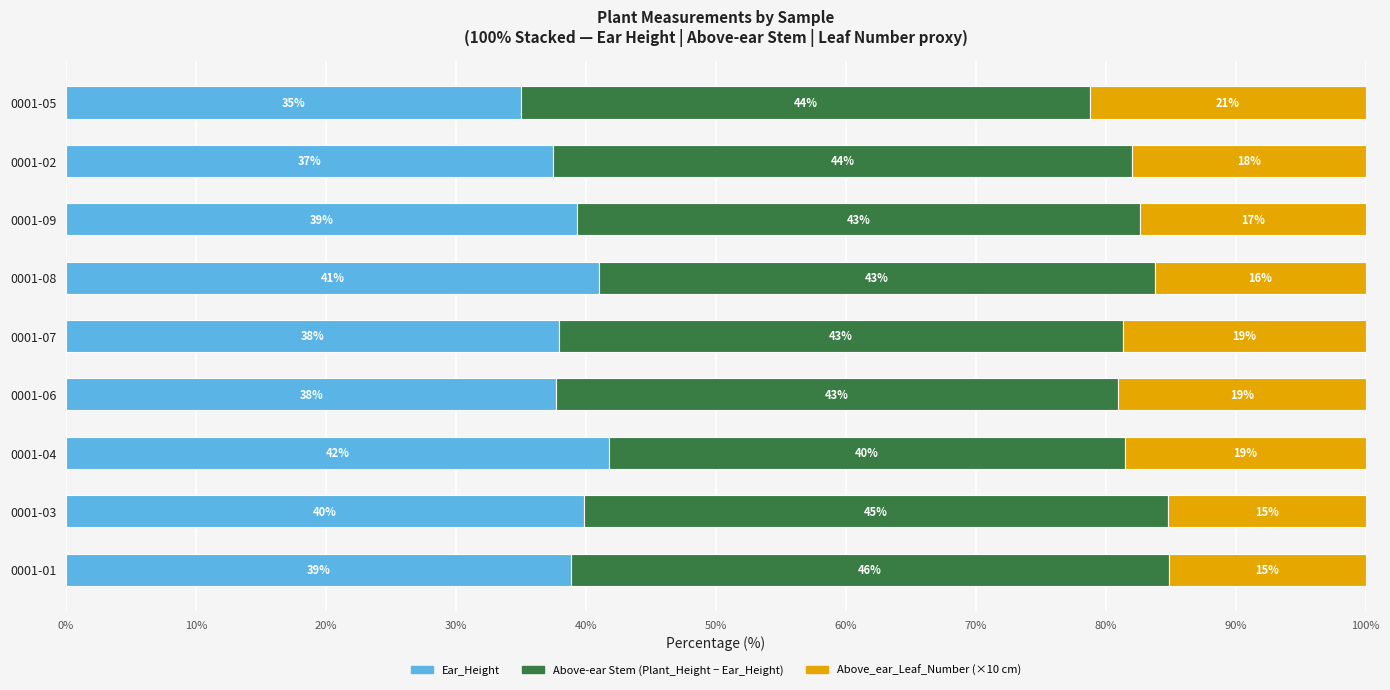

What is the sum of all Ear_Height values?

348.9